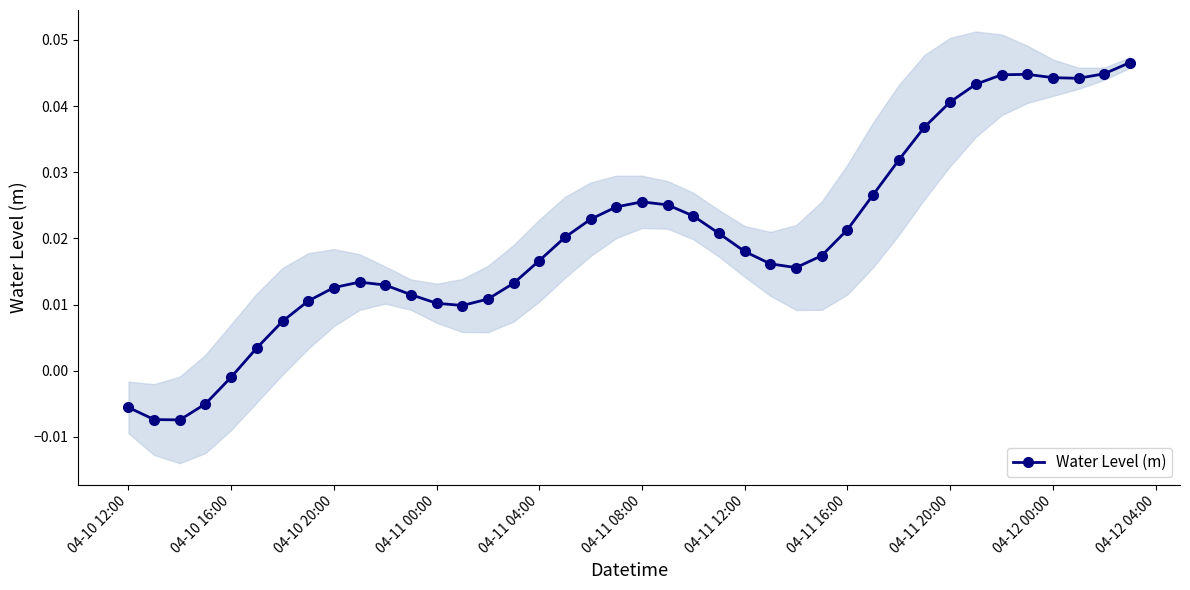

True or false: Water Level (m) has more than 0 interior local peaks.

True